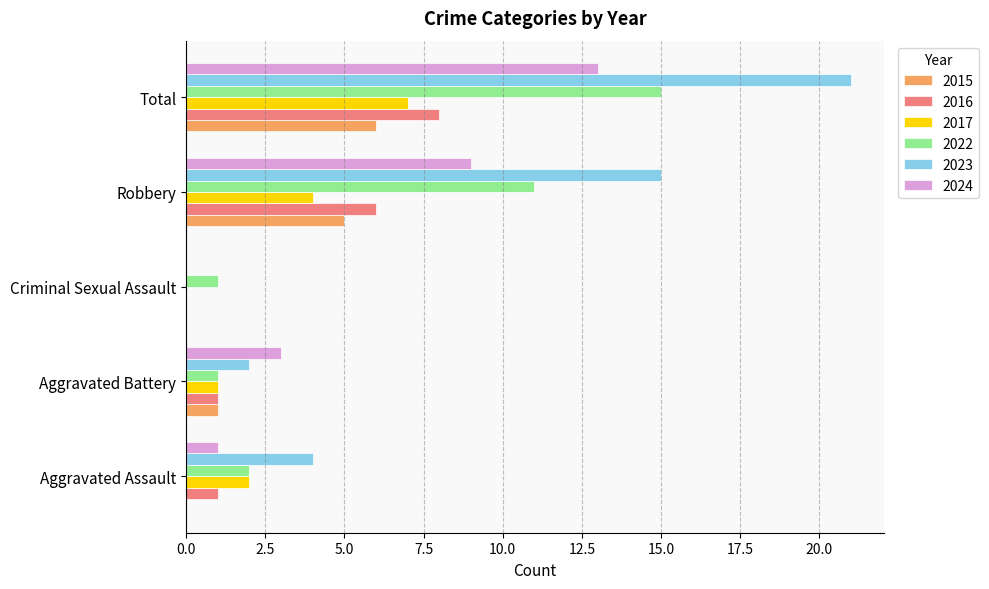

What is the average value of the 2017 series?

3